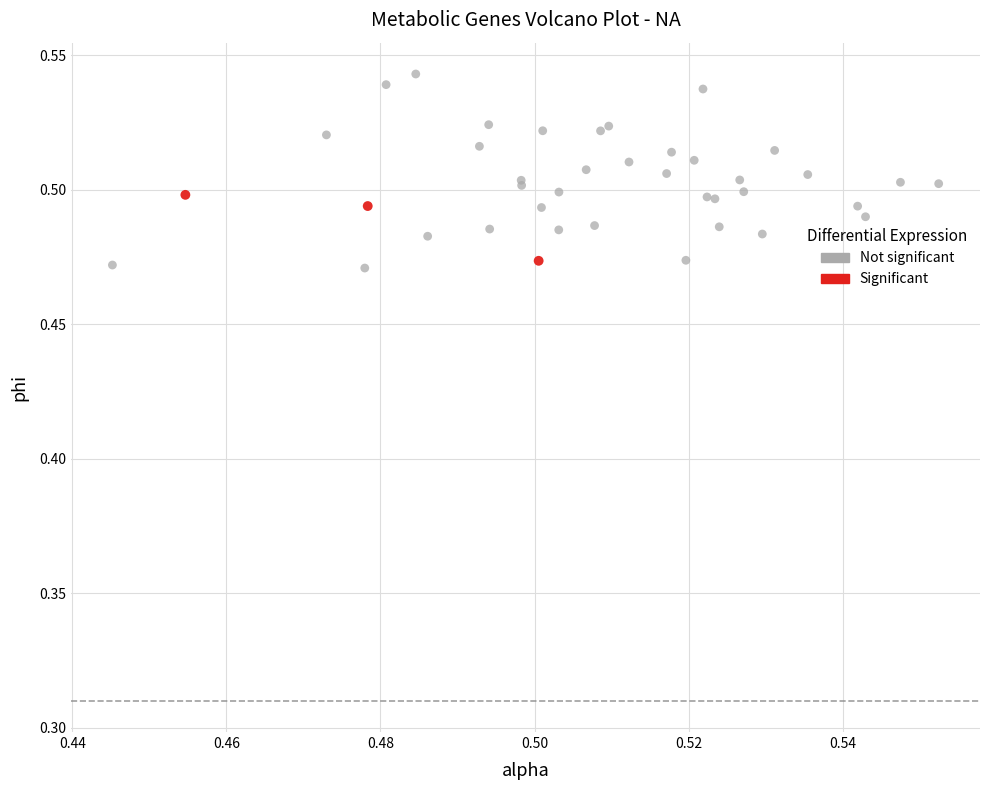

What are all the series names shown in the legend?

Not significant, Significant